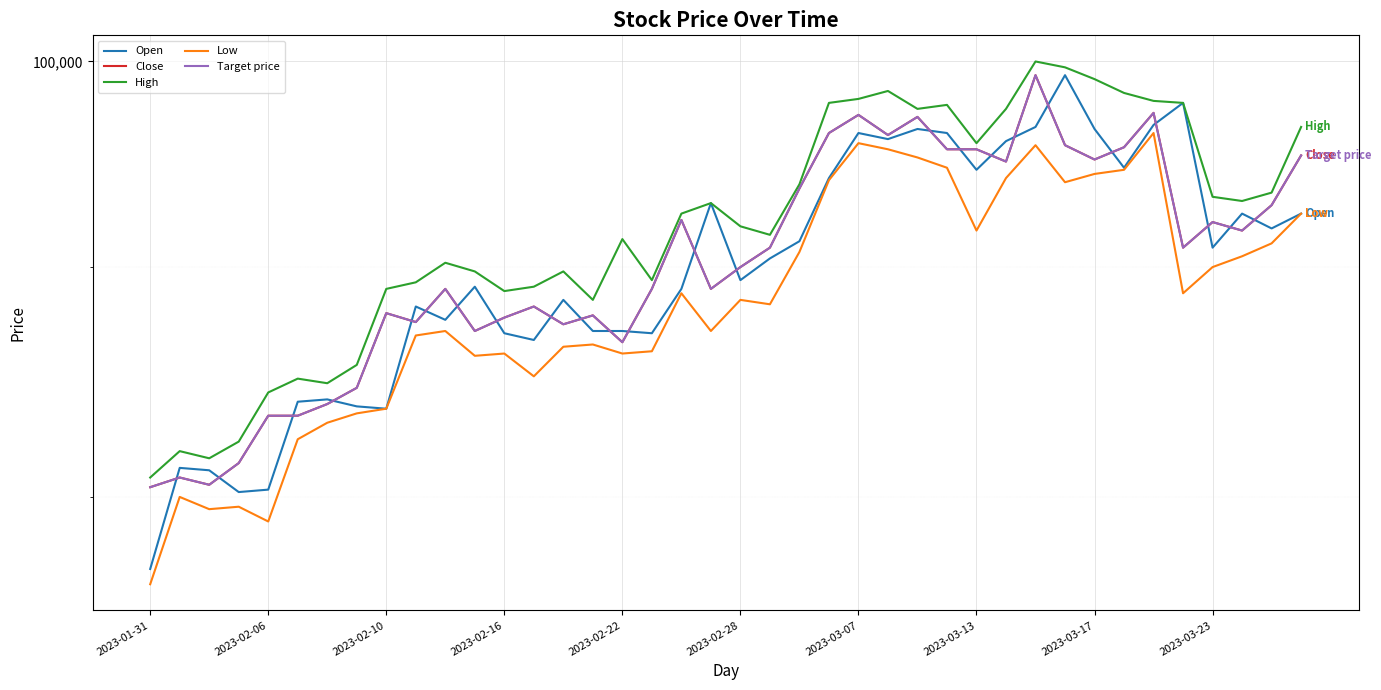

Is it true that Open equals 51967 at 19?

False